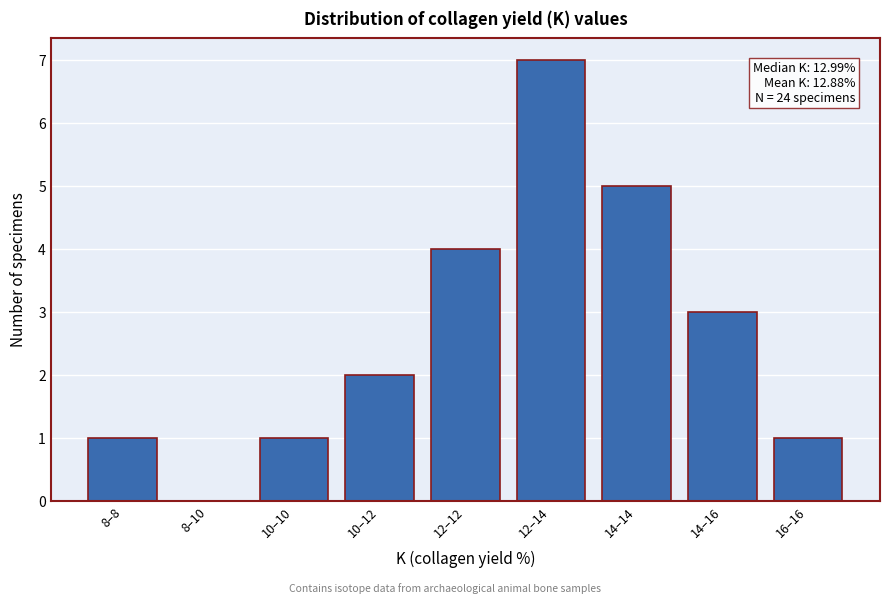

Reading right to left, transcribe all the data shown in this chart.

16–16=1	14–16=3	14–14=5	12–14=7	12–12=4	10–12=2	10–10=1	8–10=0	8–8=1